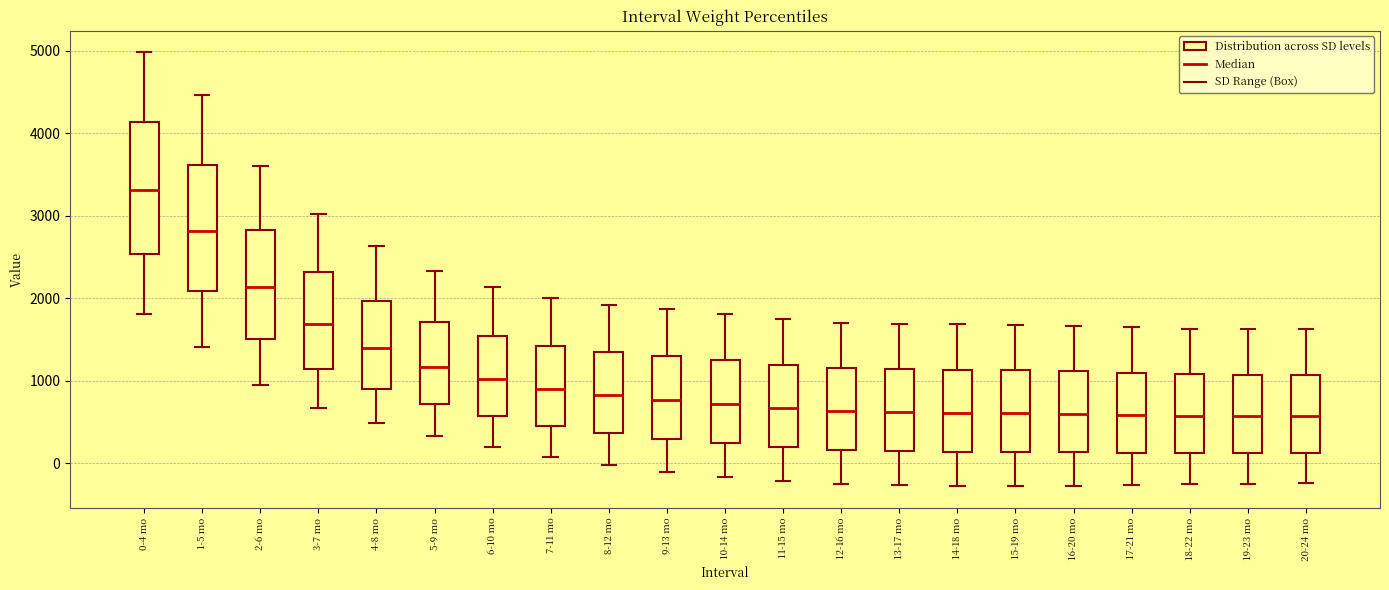

Where is the lower edge of the box for 9-13 mo on the y-axis? The values are not printed on the chart, so give them approximately, as read against the axis.

300